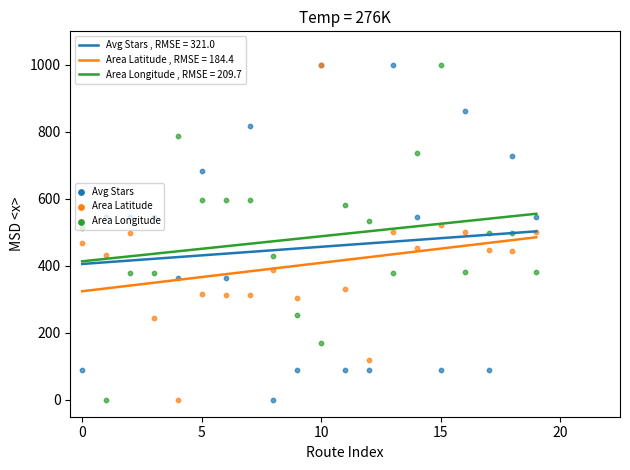

What are all the series names shown in the legend?

Avg Stars, Area Latitude, Area Longitude